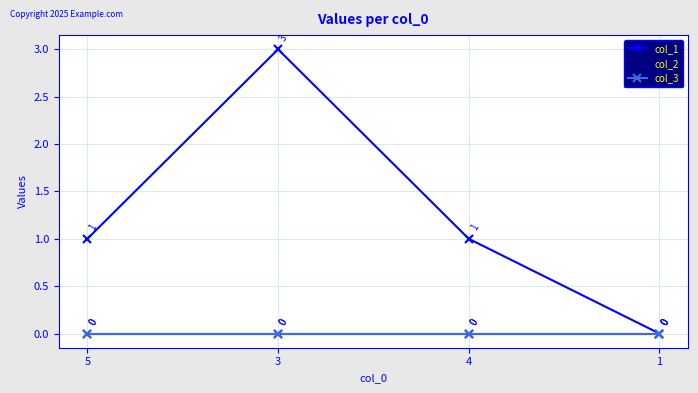

Which has a higher value, 3 or 5?

3